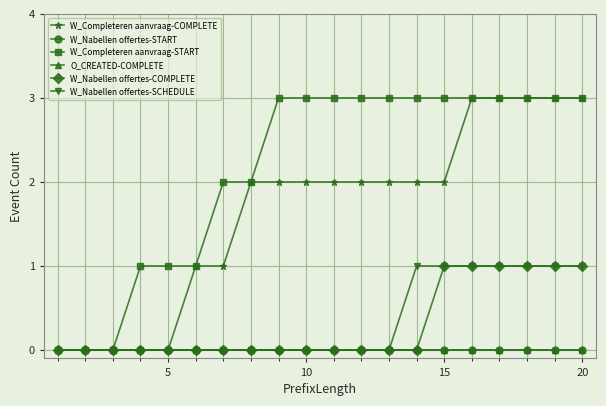

Reading left to right, what are all the values shown in this chart?

W_Completeren aanvraag-COMPLETE: 0	0	0	0	0	1	1	2	2	2	2	2	2	2	2	3	3	3	3	3
W_Nabellen offertes-START: 0	0	0	0	0	0	0	0	0	0	0	0	0	0	0	0	0	0	0	0
W_Completeren aanvraag-START: 0	0	0	1	1	1	2	2	3	3	3	3	3	3	3	3	3	3	3	3
O_CREATED-COMPLETE: 0	0	0	0	0	0	0	0	0	0	0	0	0	0	0	0	0	0	0	0
W_Nabellen offertes-COMPLETE: 0	0	0	0	0	0	0	0	0	0	0	0	0	0	1	1	1	1	1	1
W_Nabellen offertes-SCHEDULE: 0	0	0	0	0	0	0	0	0	0	0	0	0	1	1	1	1	1	1	1